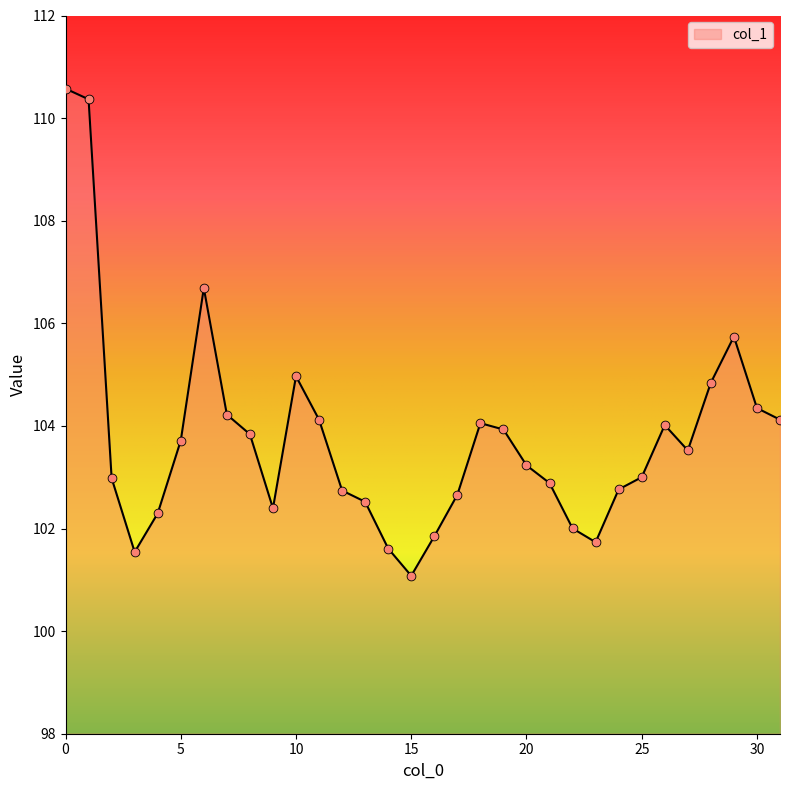

What is the minimum value shown in the chart?

101.1